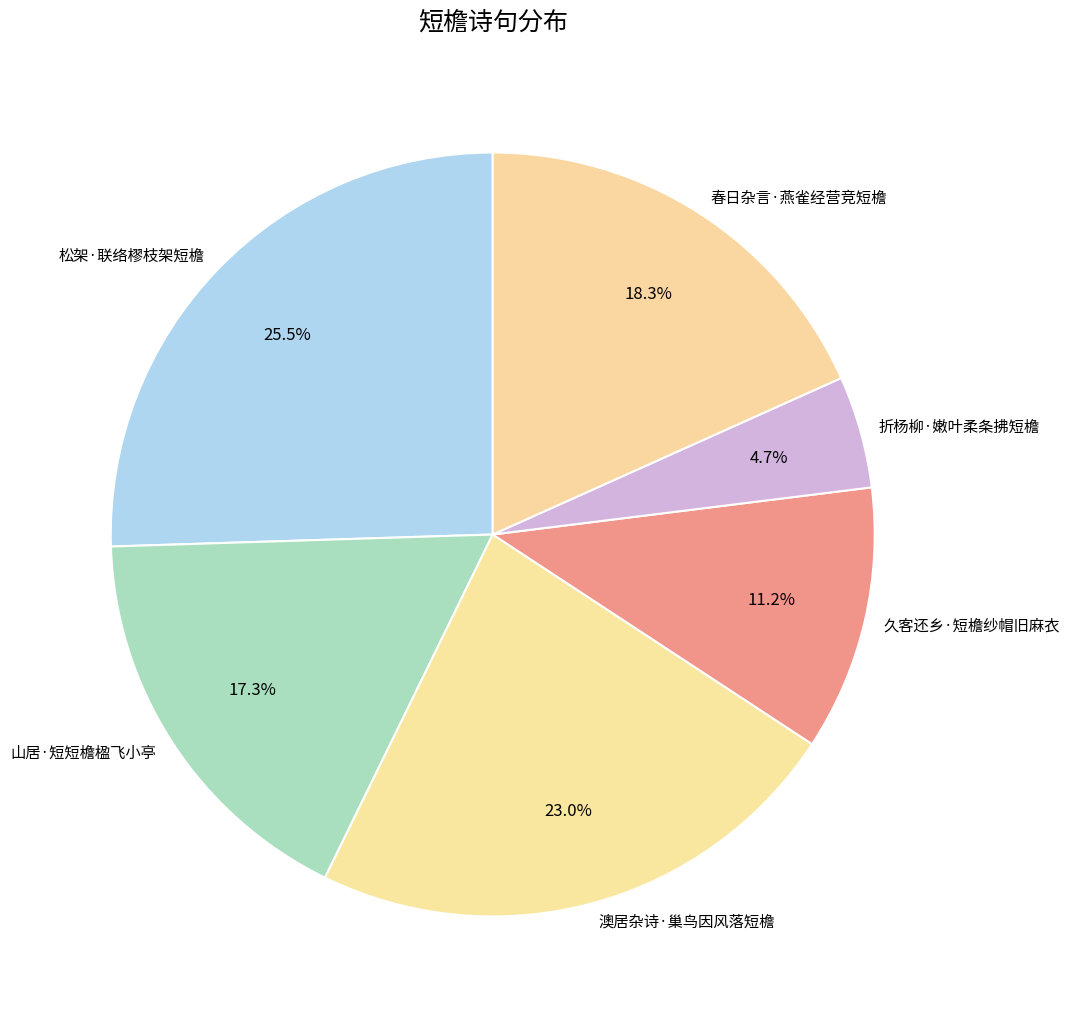

What is the largest slice in the pie chart?

松架·联络樛枝架短檐